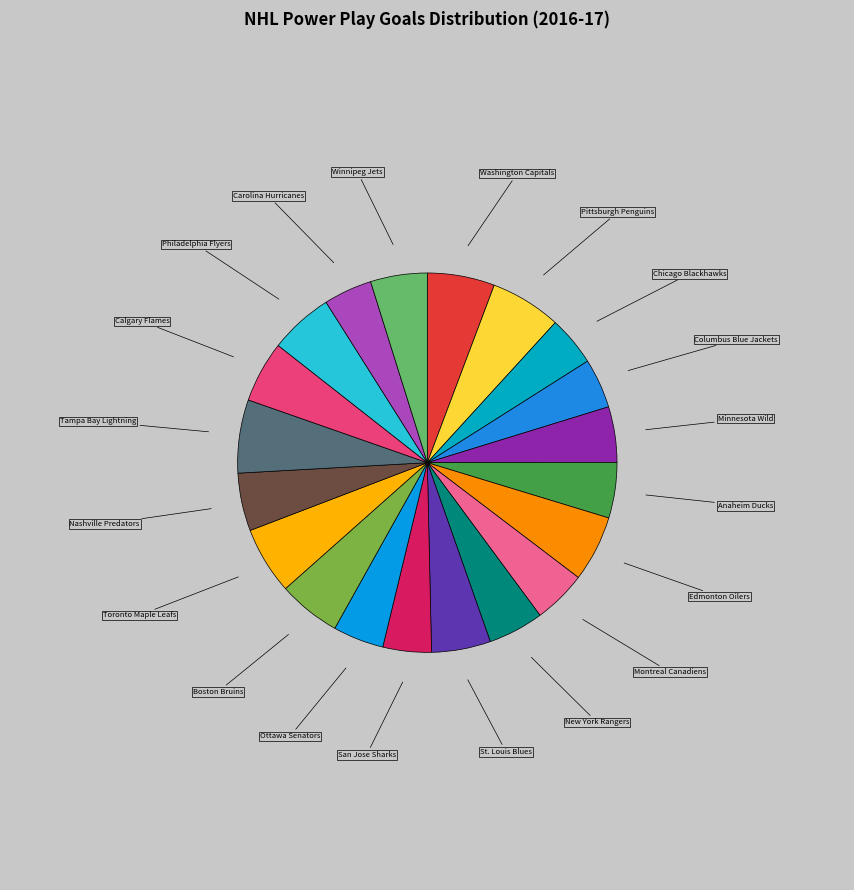

Between Edmonton Oilers and Chicago Blackhawks, which is larger?

Edmonton Oilers